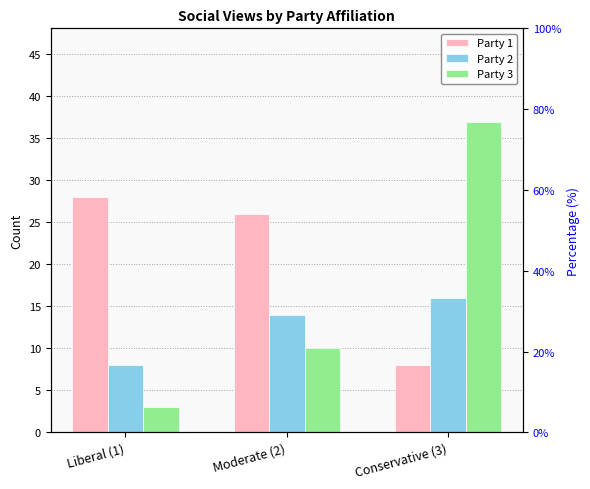

Read the Party 2 value at Liberal (1).

8